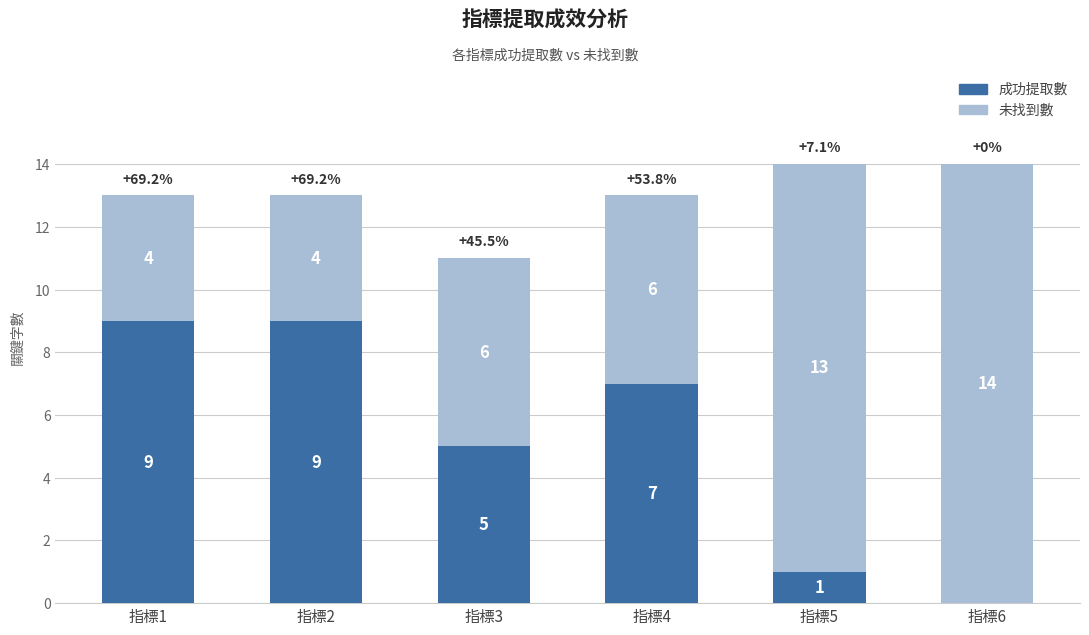

Where does the 成功提取數 series first go above 7?

指標1